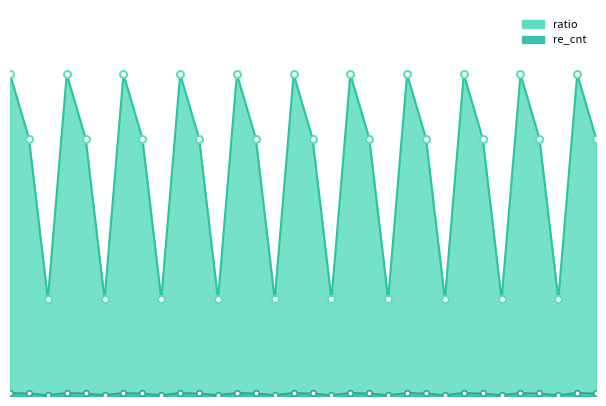

The ratio_line series shows 131.2 at 31. True or false?

False